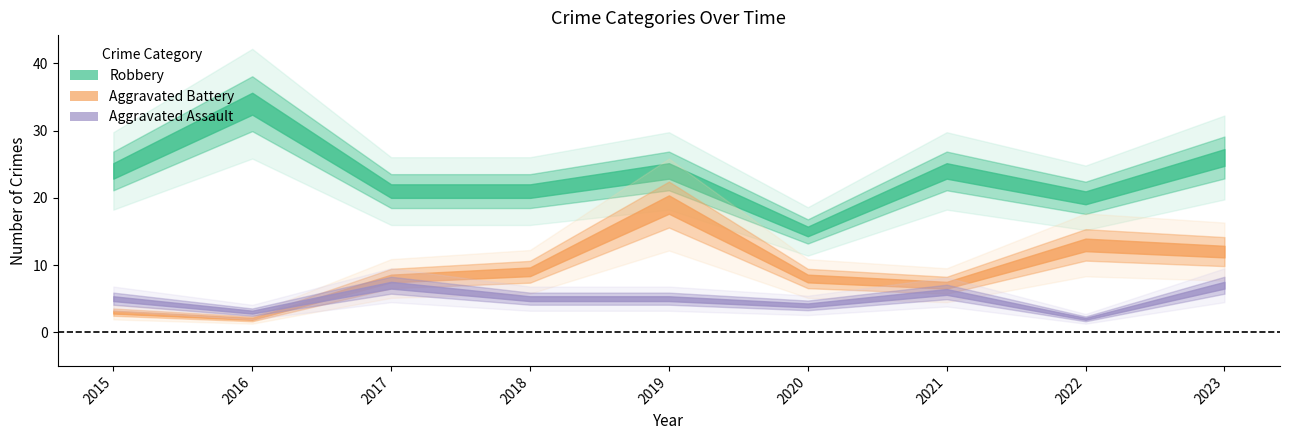

Where does the Aggravated Assault series first go above 5?

2017